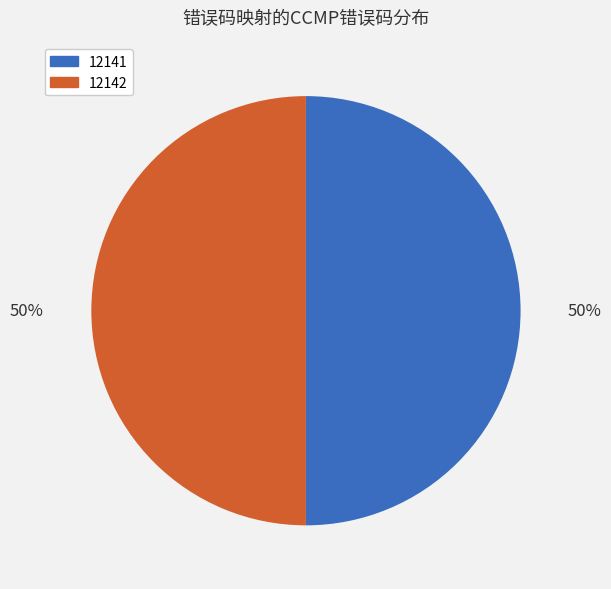

How many slices are in this pie chart?

2